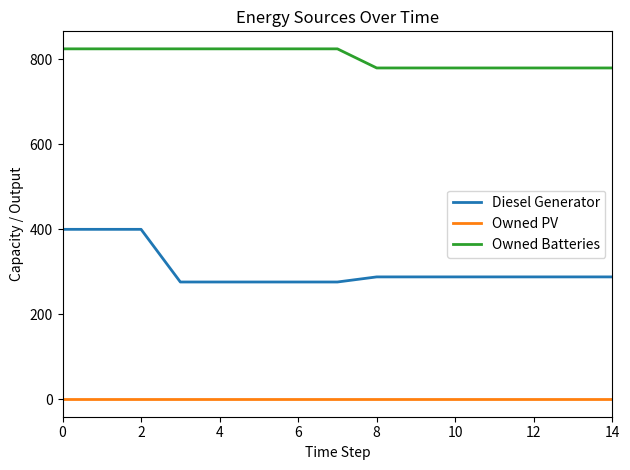

Which series has the largest total across all categories?

Owned Batteries